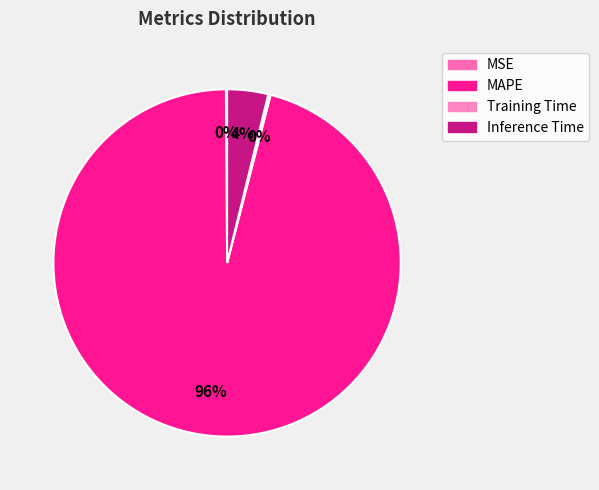

Is Training Time the majority of the pie?

No